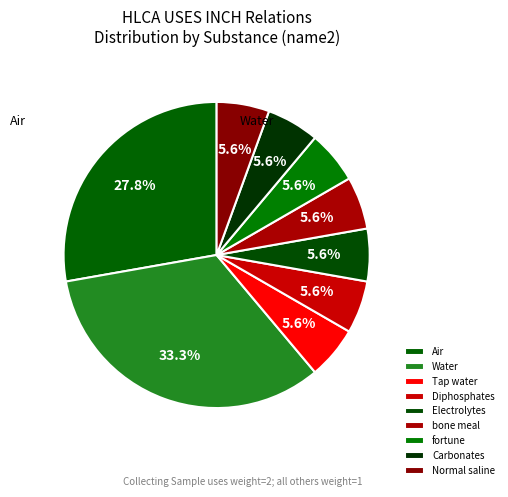

Combined, what portion of the pie is Normal saline and Diphosphates?

11.1%